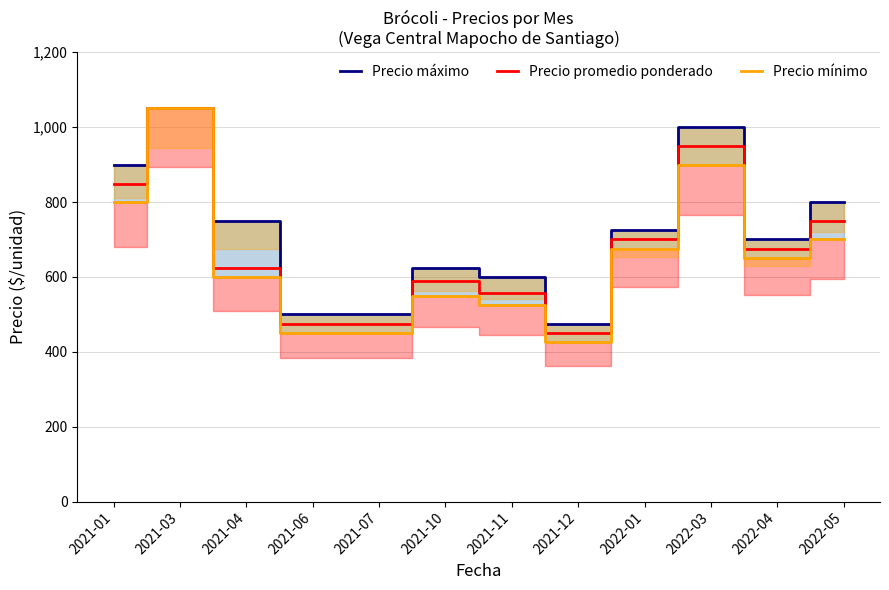

The Precio máximo series shows 786 at 2021-12. True or false?

False